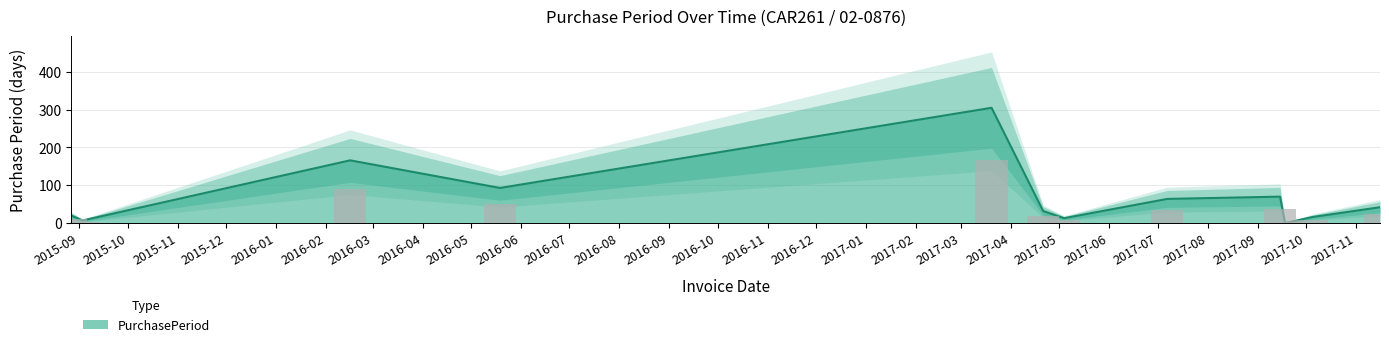

What is the difference between the second highest and minimum values?

165